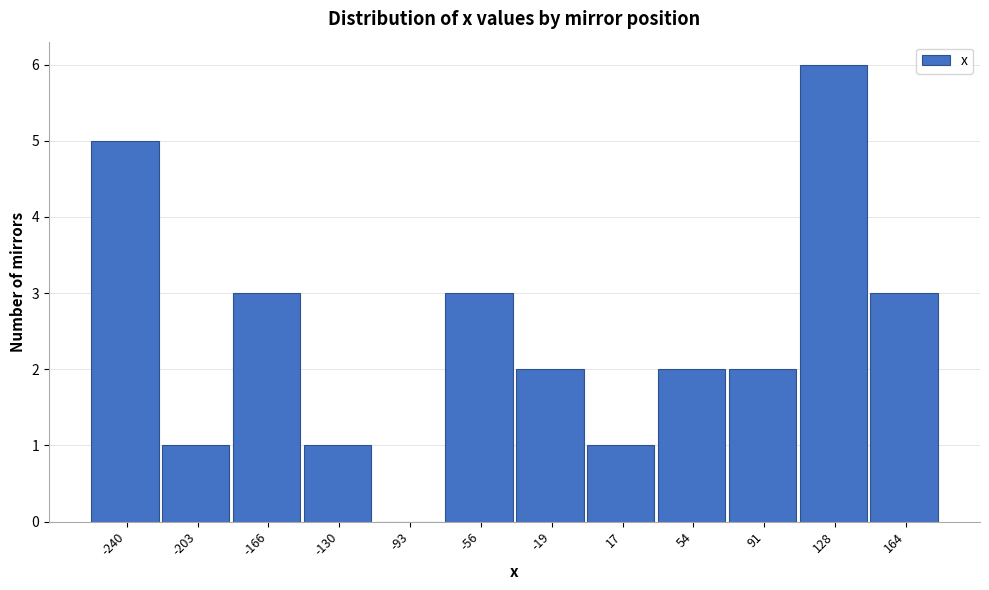

Reading left to right, what are all the values shown in this chart?

-240=5	-203=1	-166=3	-130=1	-93=0	-56=3	-19=2	17=1	54=2	91=2	128=6	164=3